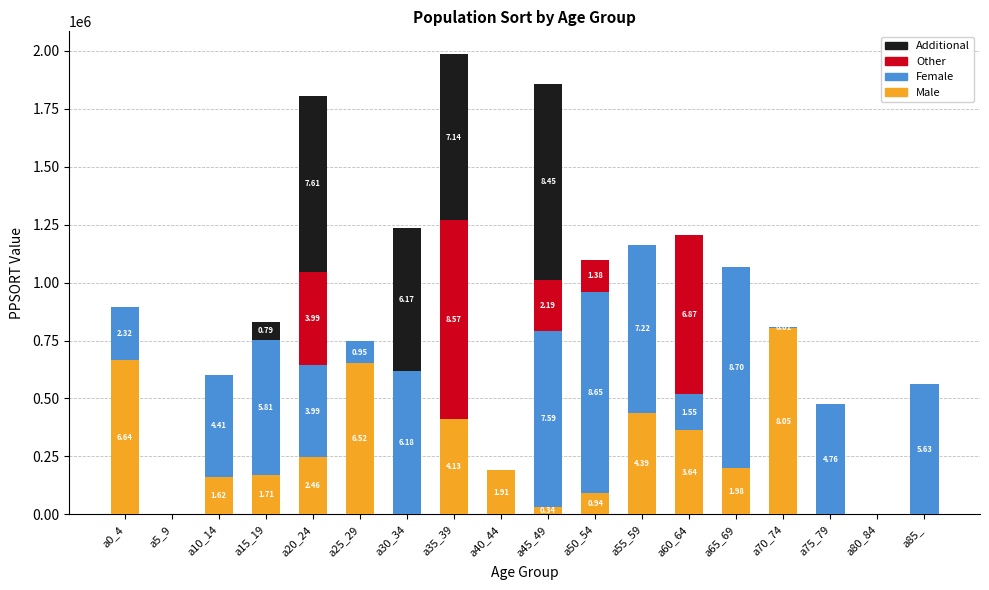

What are all the series names shown in the legend?

Additional, Other, Female, Male